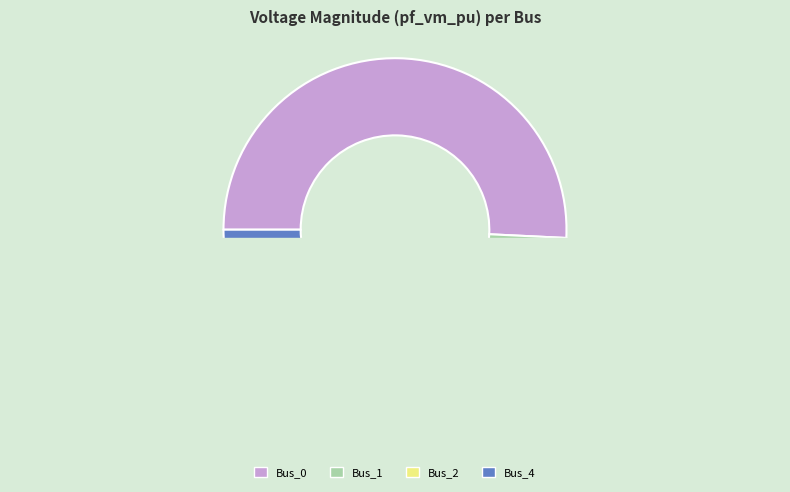

Which slice represents more than half of the pie?

Bus_0